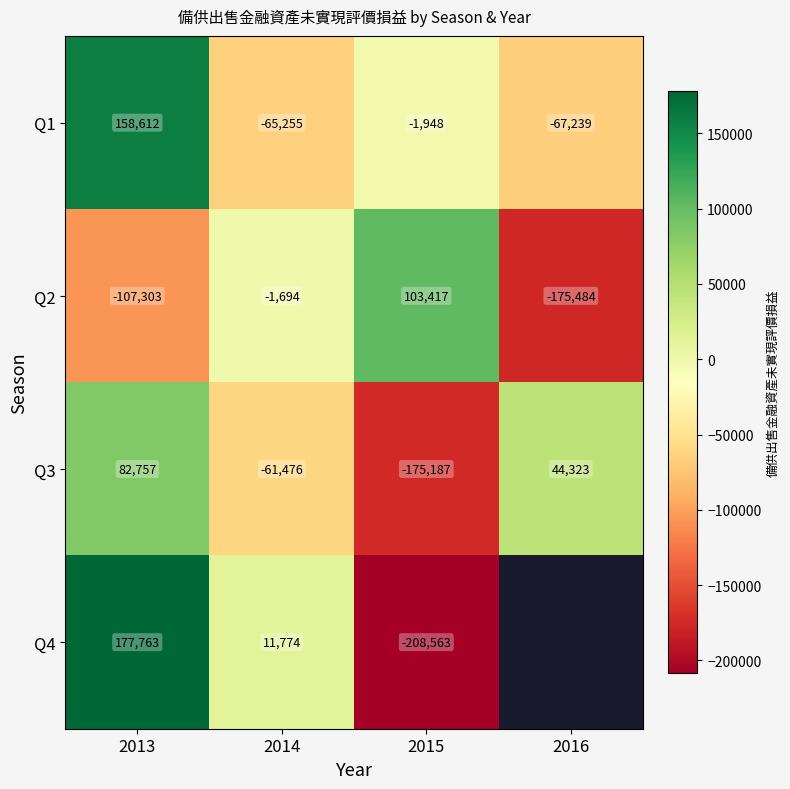

Which category has the lowest value across all series?

2015